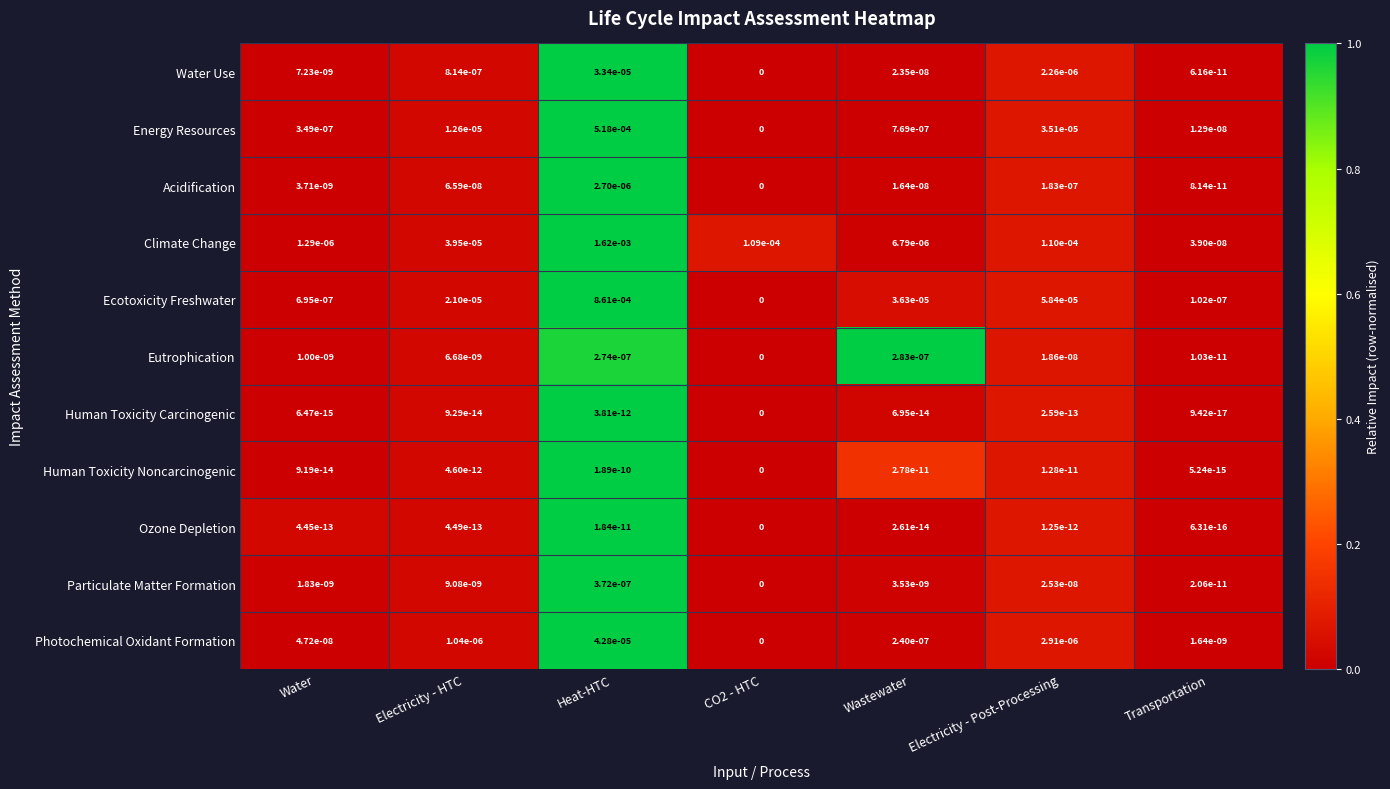

Between CO2 - HTC and Transportation, which series saw the biggest shift?

Climate Change